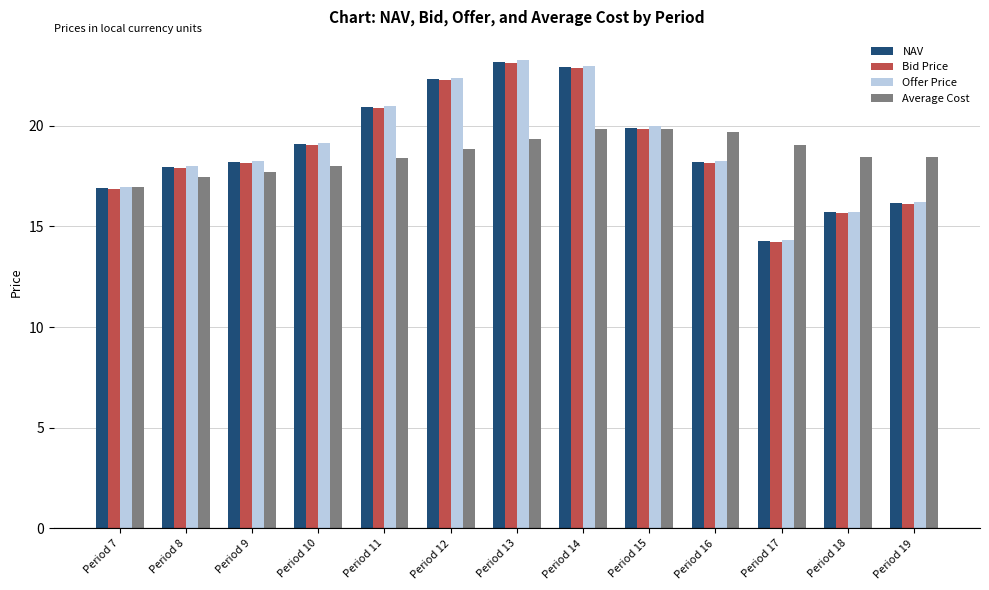

Is the value of NAV at Period 18 greater than the value of Bid Price at Period 17?

Yes